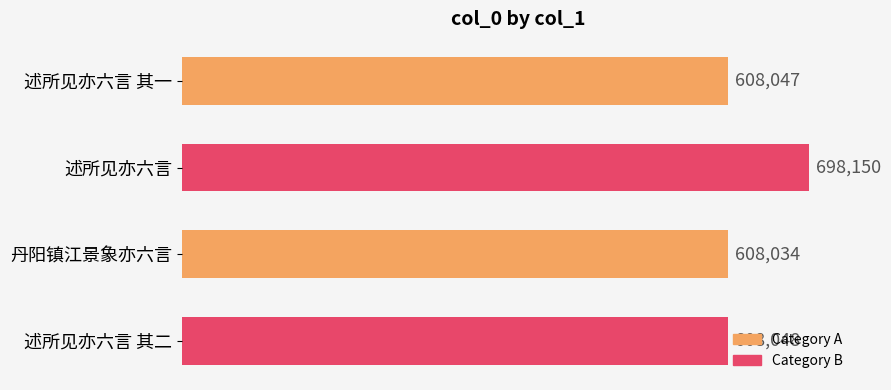

What is the sum of all values?

2522279